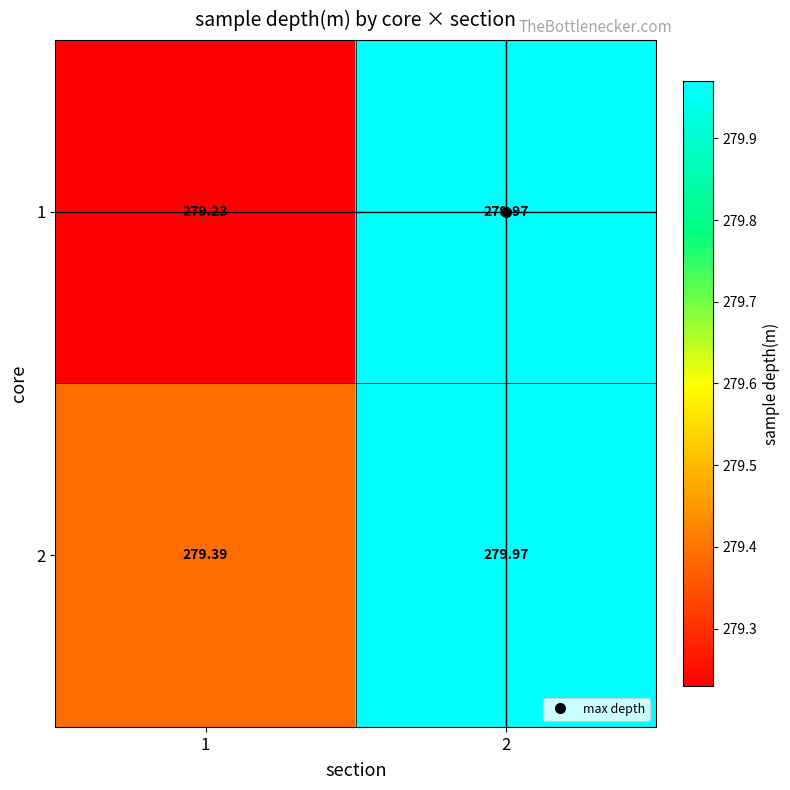

Count the number of categories in the chart.

2